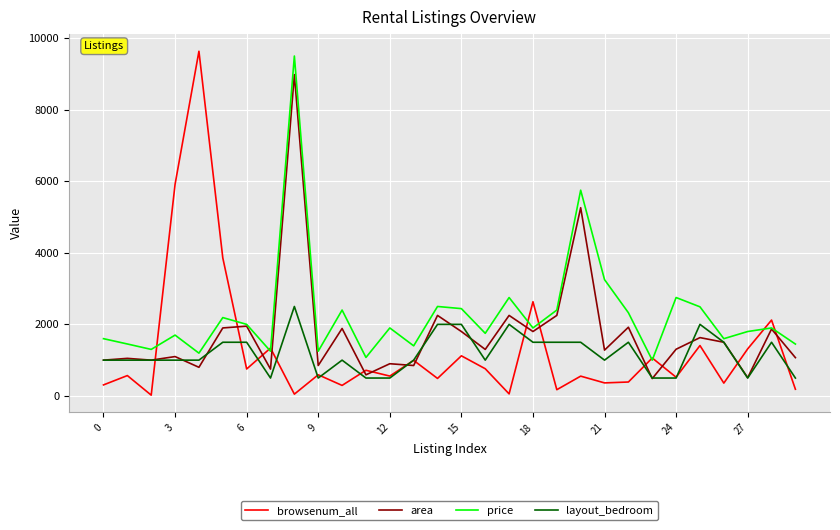

What are all the series names shown in the legend?

browsenum_all, area, price, layout_bedroom